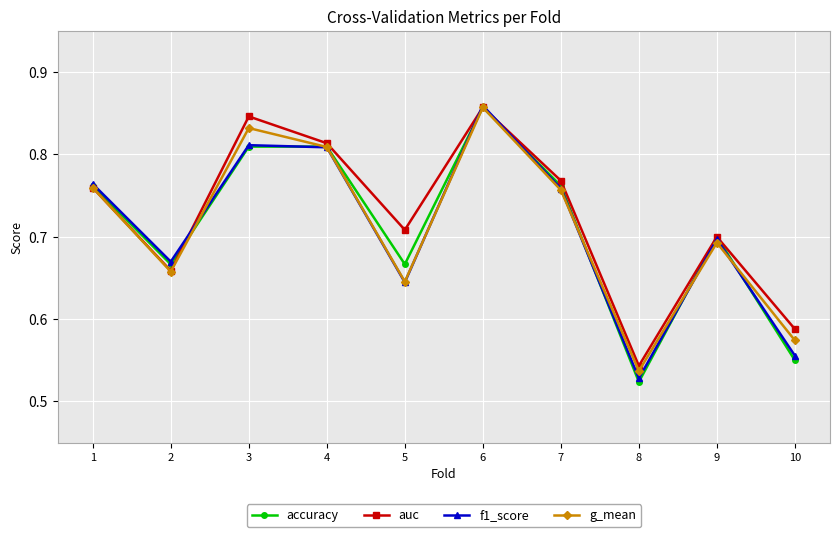

Which series has the largest range (max minus min)?

accuracy